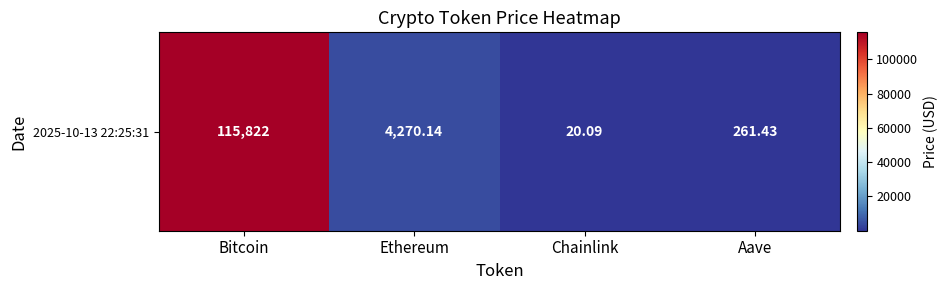

What is the change in value from Bitcoin to Ethereum?

-111551.9